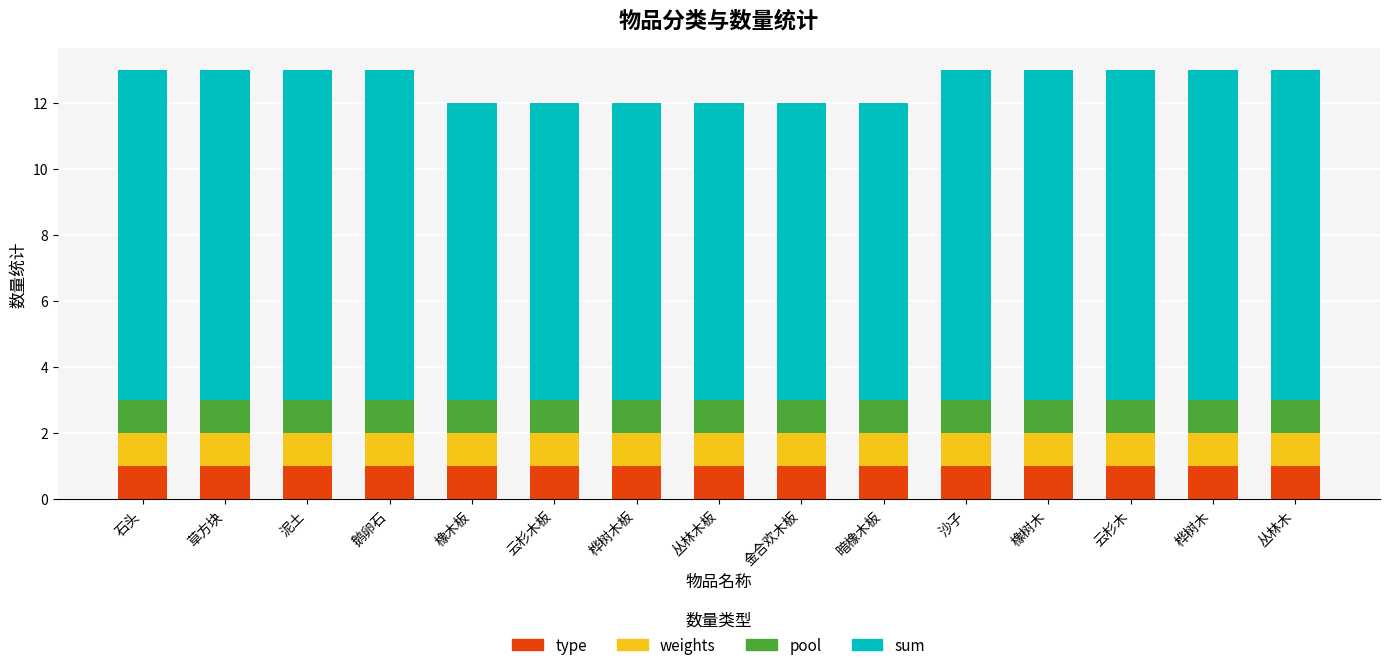

What is the total value across all series at 泥土?

13